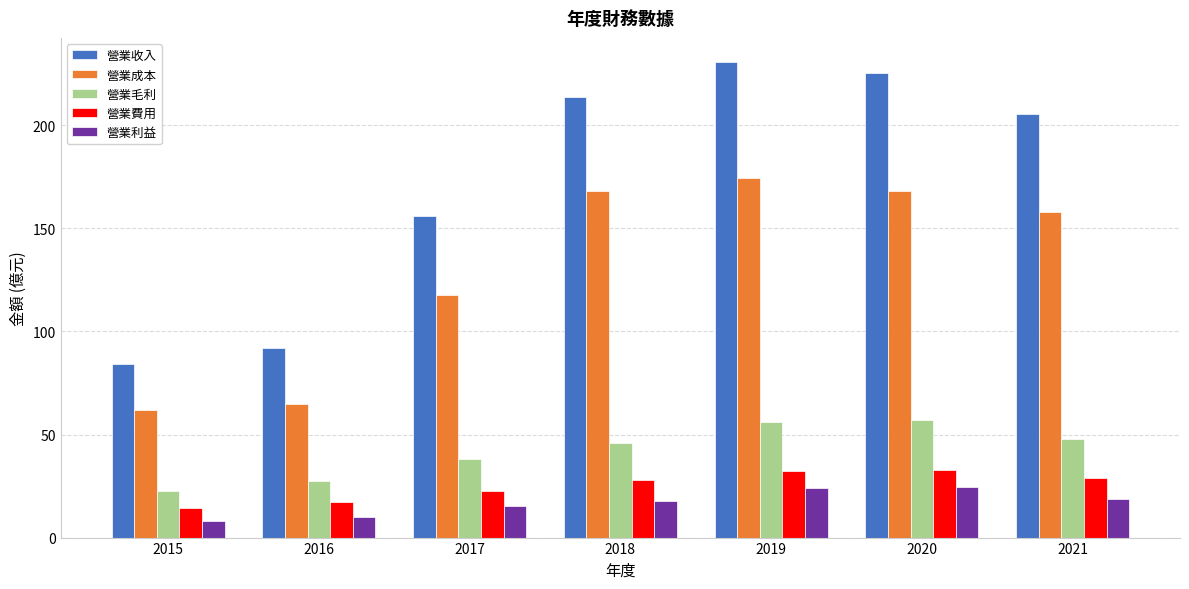

At which category is the sum across all series the highest?

2019